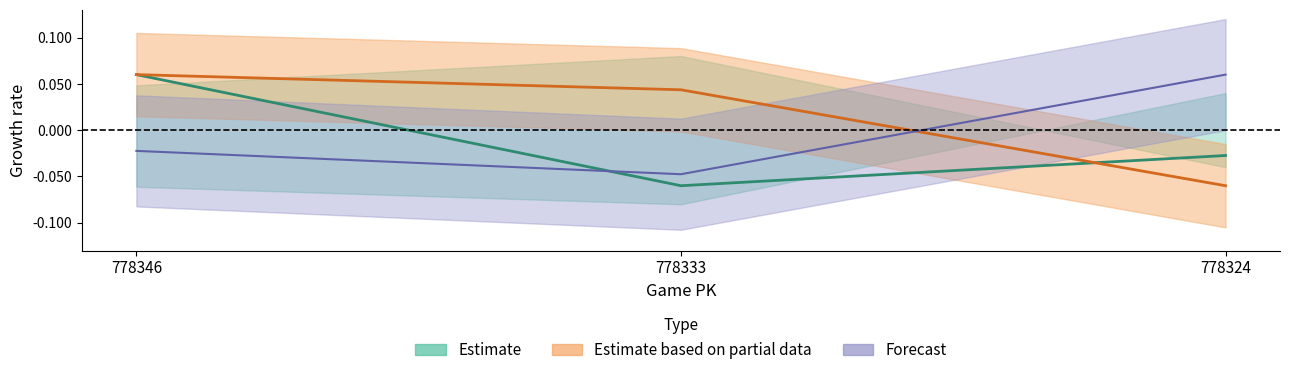

How many values in vx0_top are below zero?

2